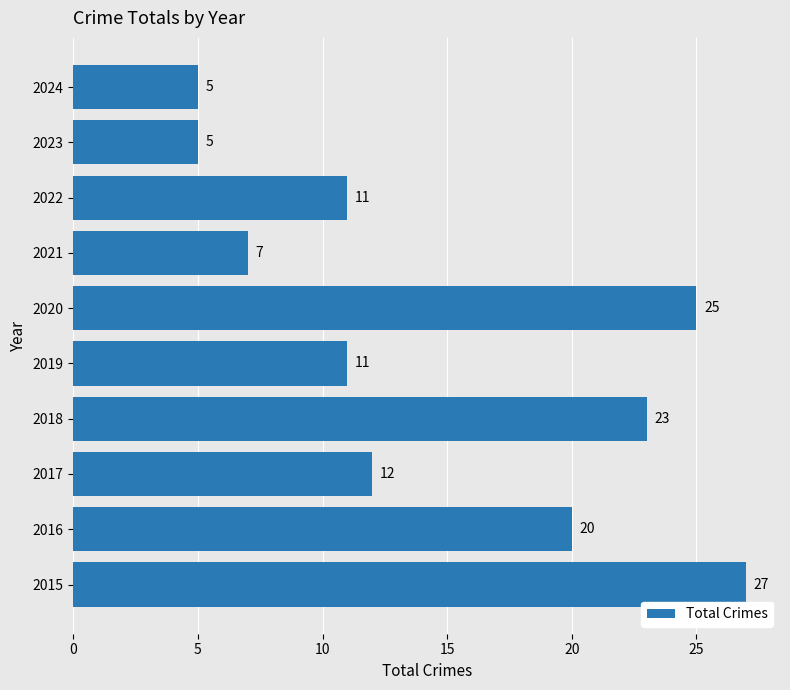

Reading bottom to top, transcribe all the data shown in this chart.

2015=27	2016=20	2017=12	2018=23	2019=11	2020=25	2021=7	2022=11	2023=5	2024=5